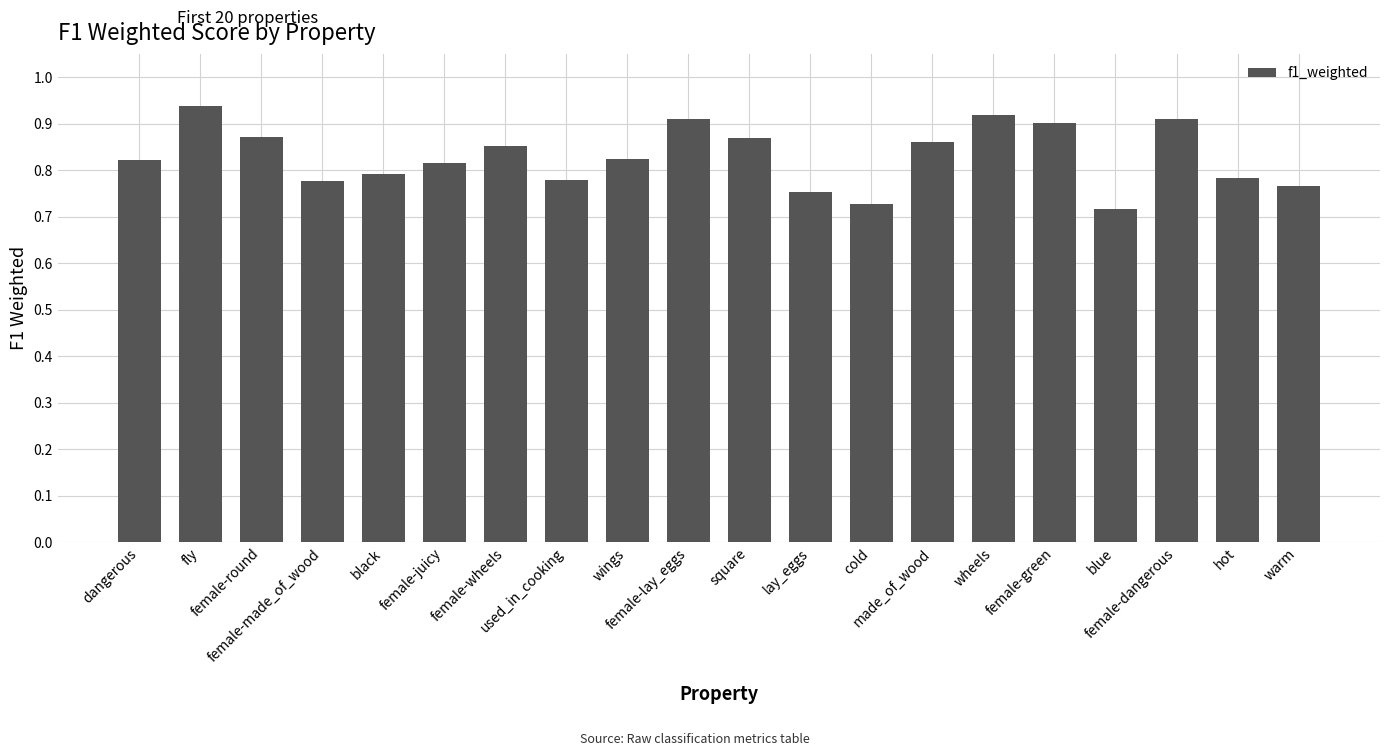

Count the values in the range 0 to 1.

20